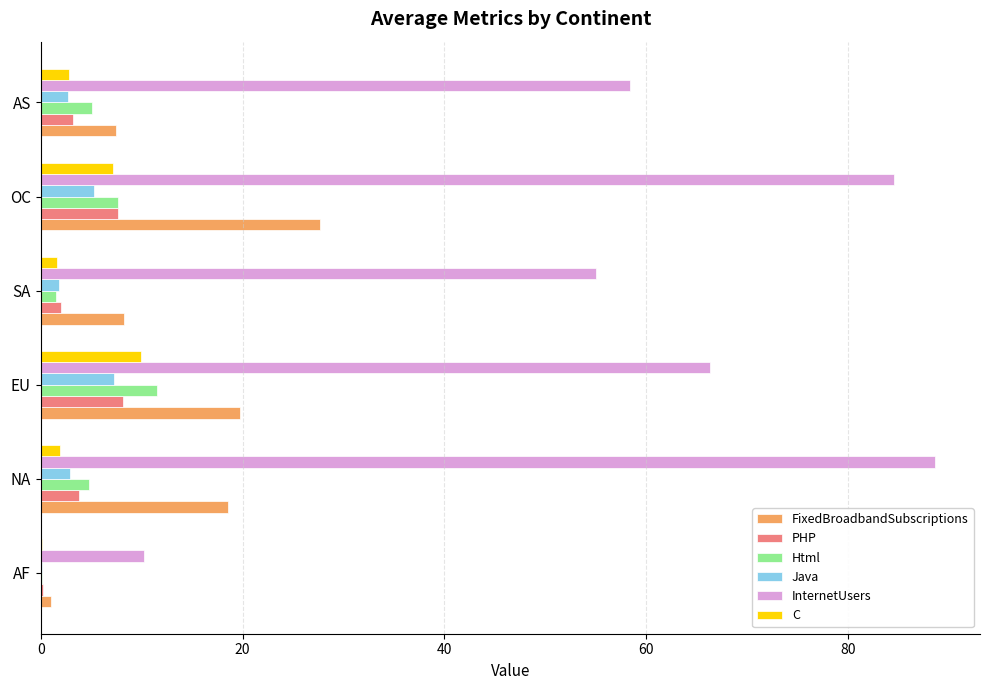

The value of FixedBroadbandSubscriptions at AS is 4.7. True or false?

False